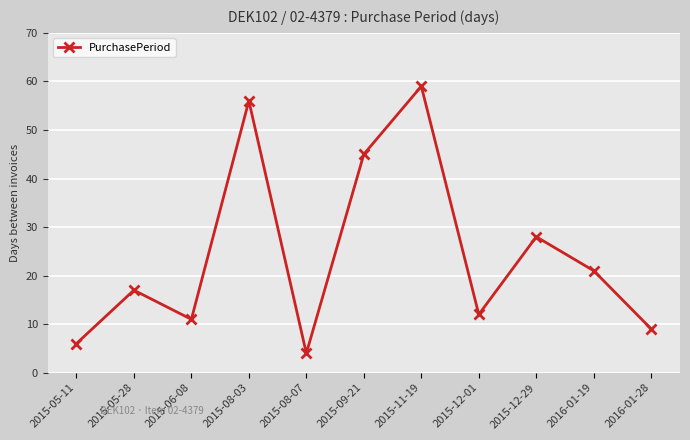

What is the change in value from 2015-06-08 to 2015-11-19?

+48